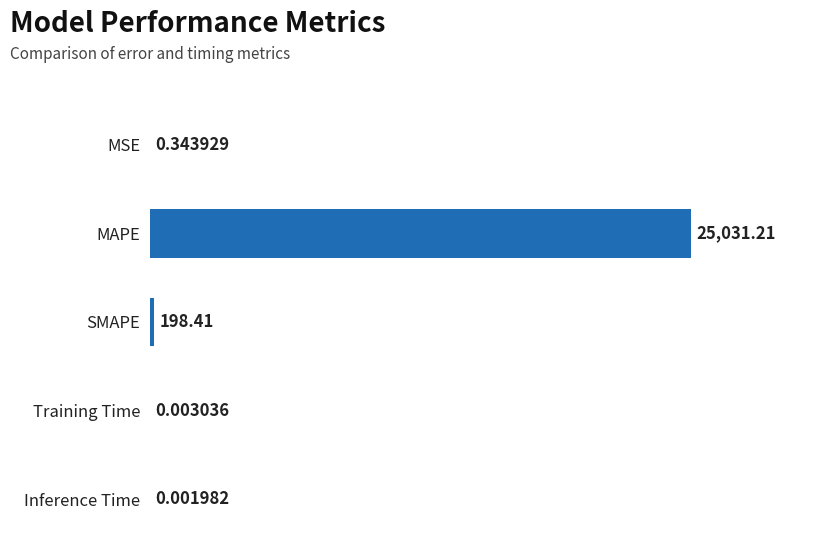

Which label corresponds to the largest value in the chart?

MAPE